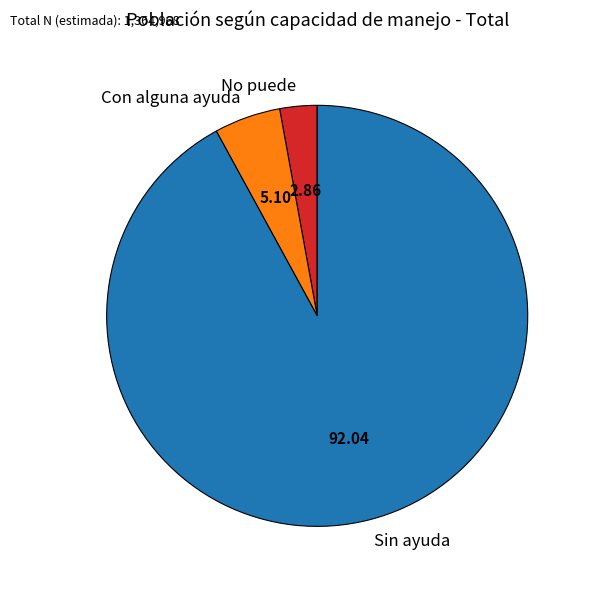

Rank the categories by value from lowest to highest.

No puede, Con alguna ayuda, Sin ayuda